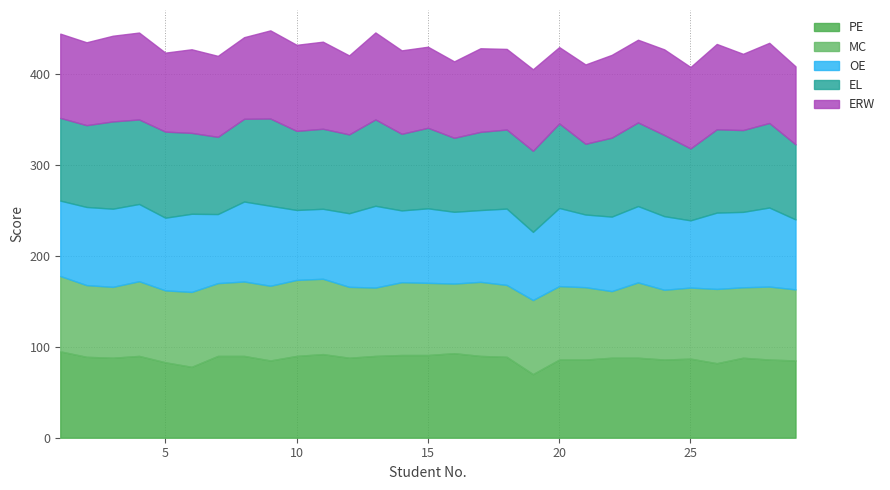

Between 15 and 5, which is larger?

15